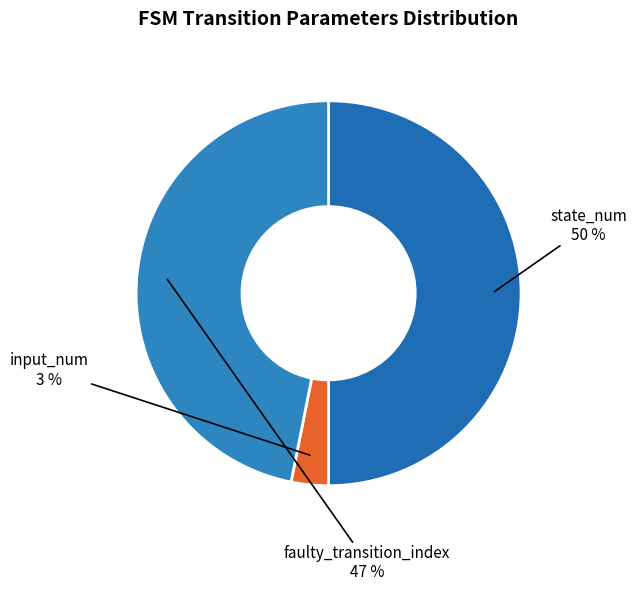

Which category has the smallest portion of the pie?

input_num